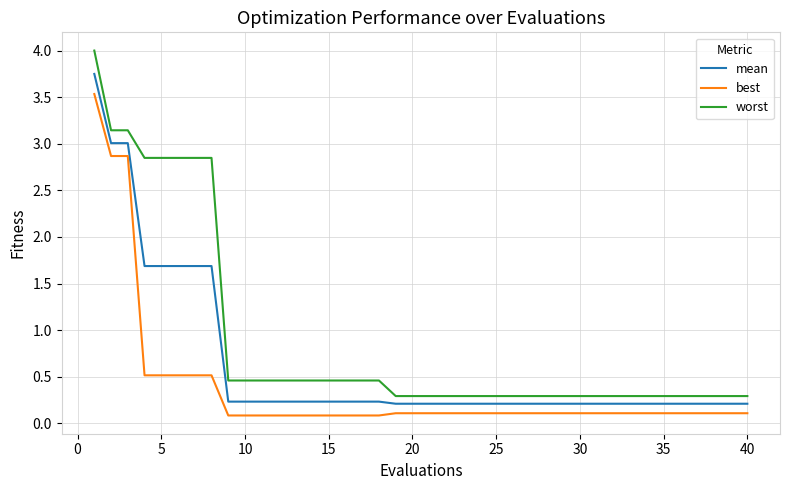

What is the greatest value displayed?

4.0